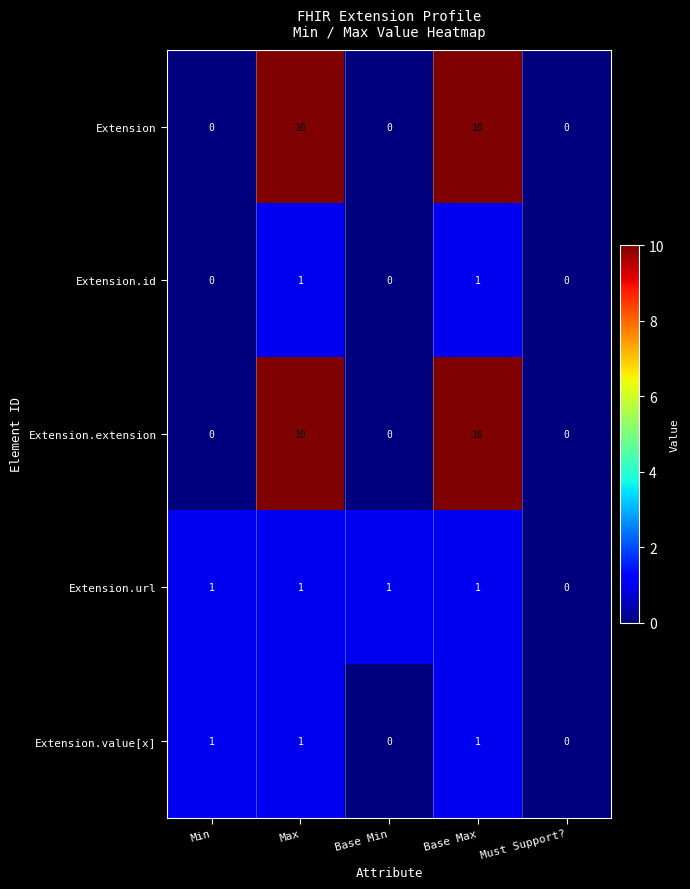

At which label is Extension.url closest to 0?

Must Support?